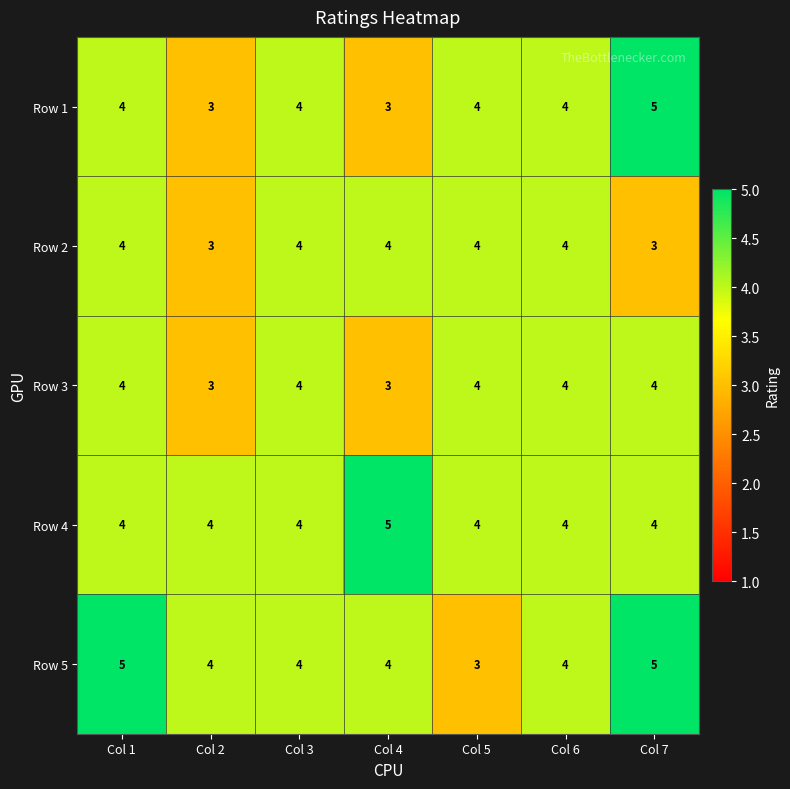

At how many categories does at least one series exceed 3?

7